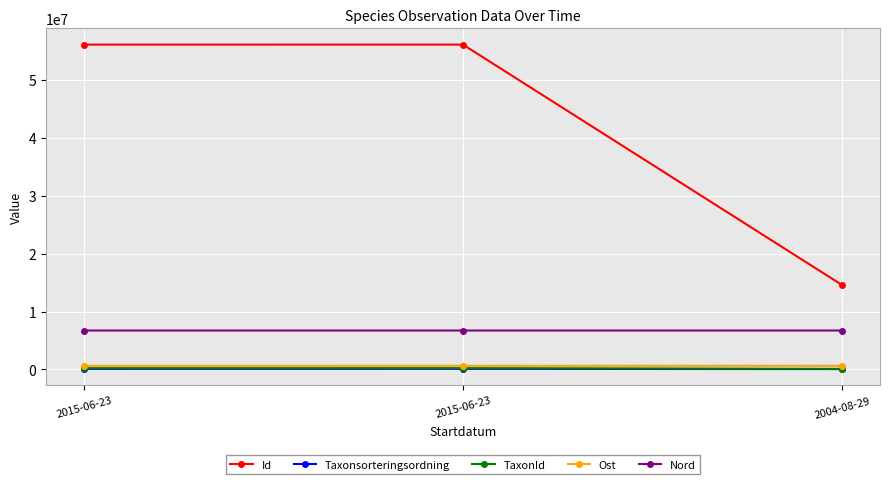

What are all the series names shown in the legend?

Id, Taxonsorteringsordning, TaxonId, Ost, Nord